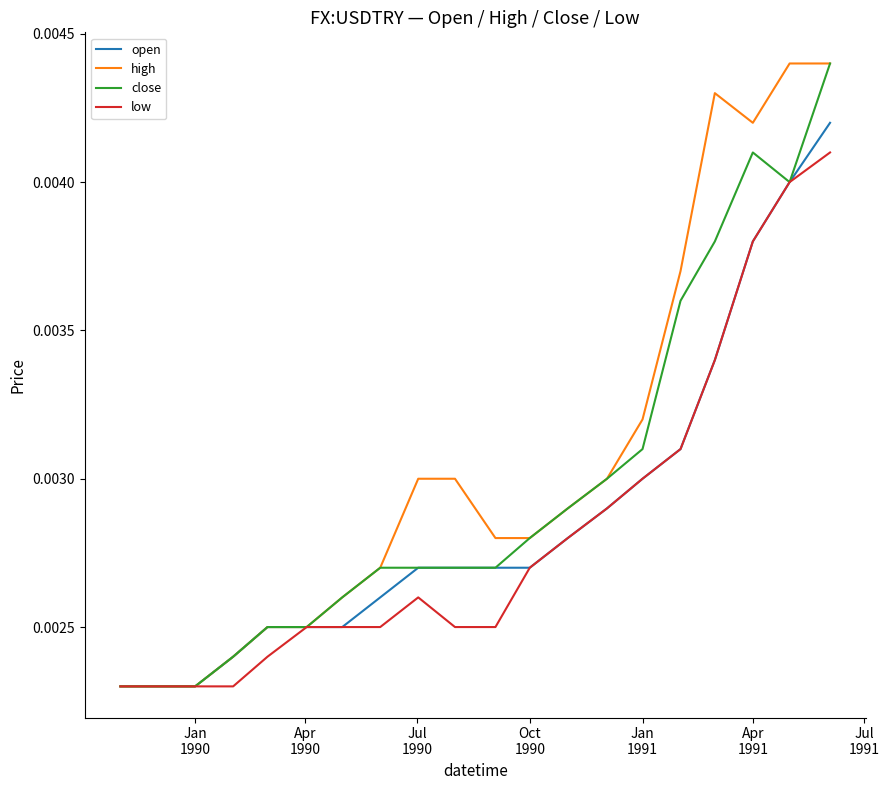

Count the high values in the range 0 to 1.

20